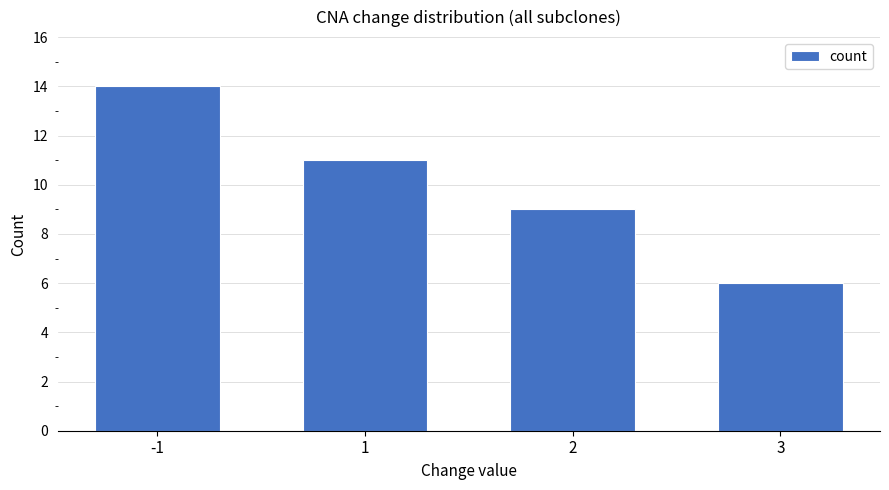

Is it true that the value at 1 is 11?

True